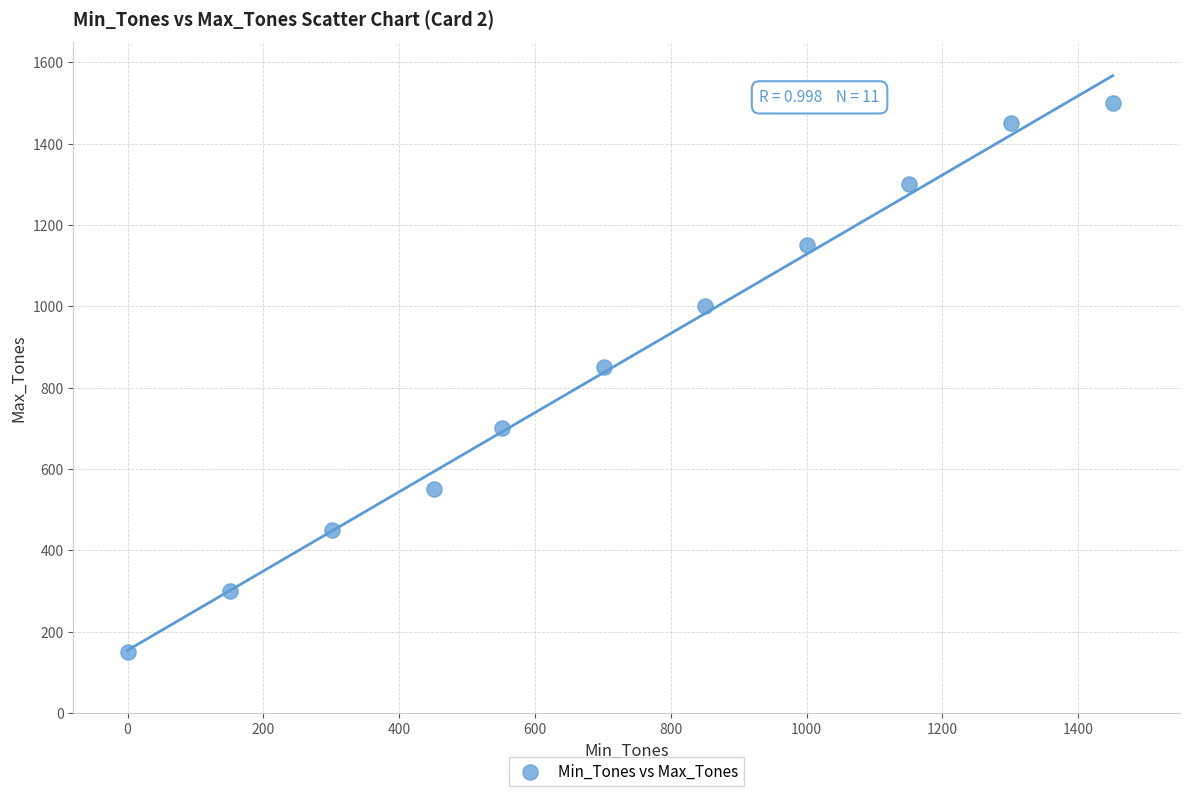

What is the average Y value?

855